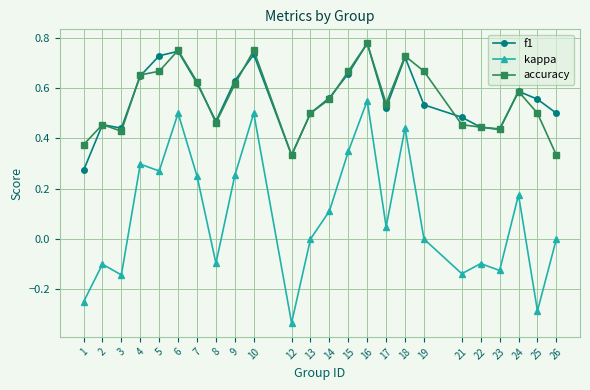

True or false: kappa has a value of 0.3 at 4.

True